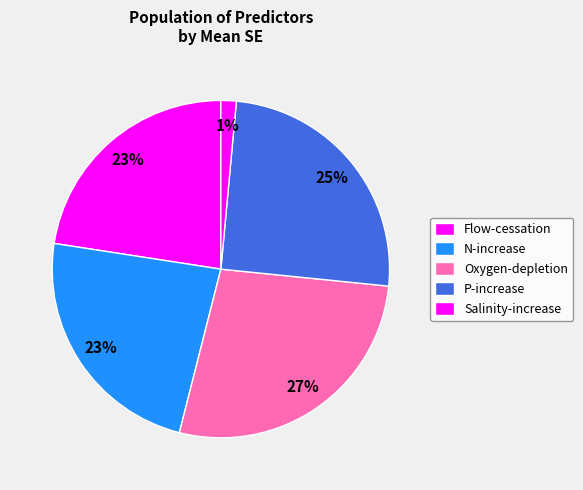

What percentage is the P-increase slice, to the nearest percent?

25%